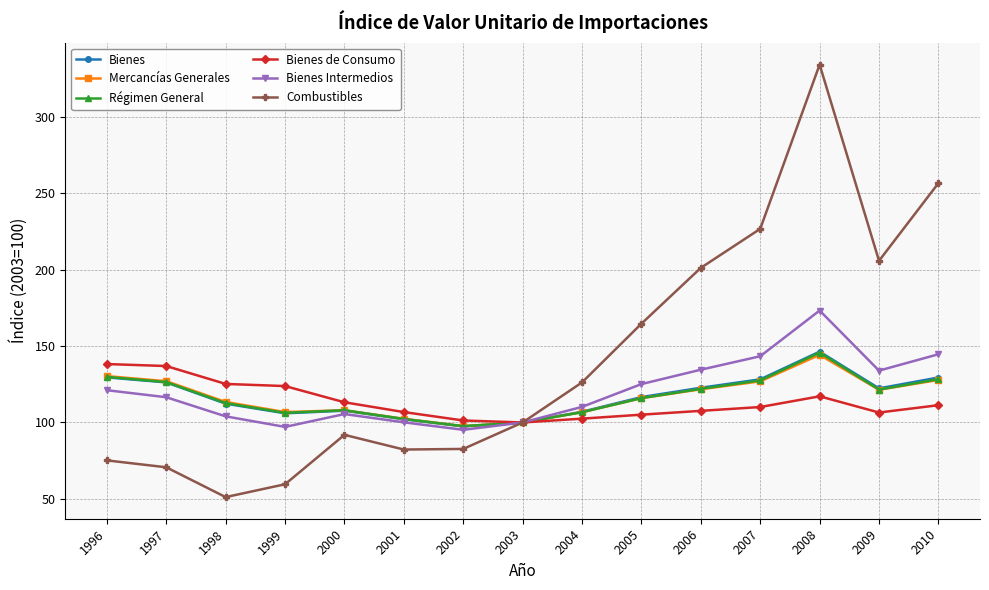

How many categories are shown in the chart?

15